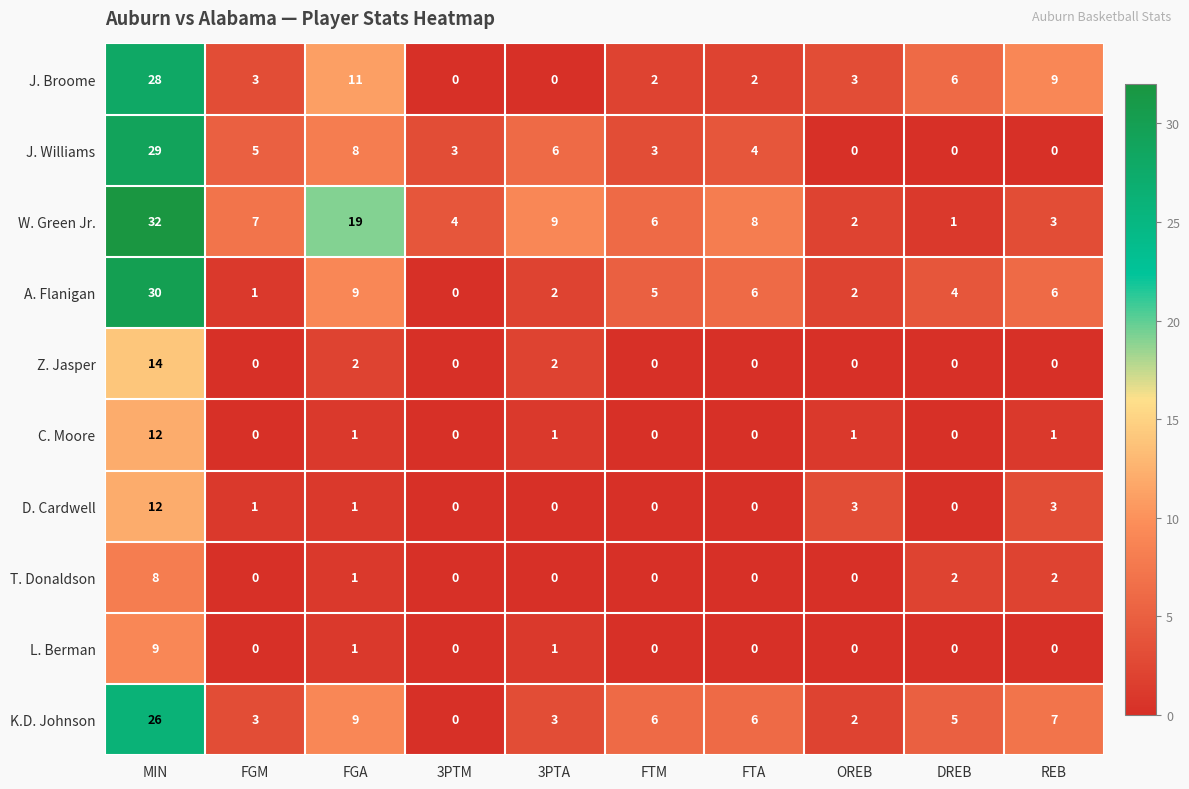

How many T. Donaldson values are between 0 and 2?

9